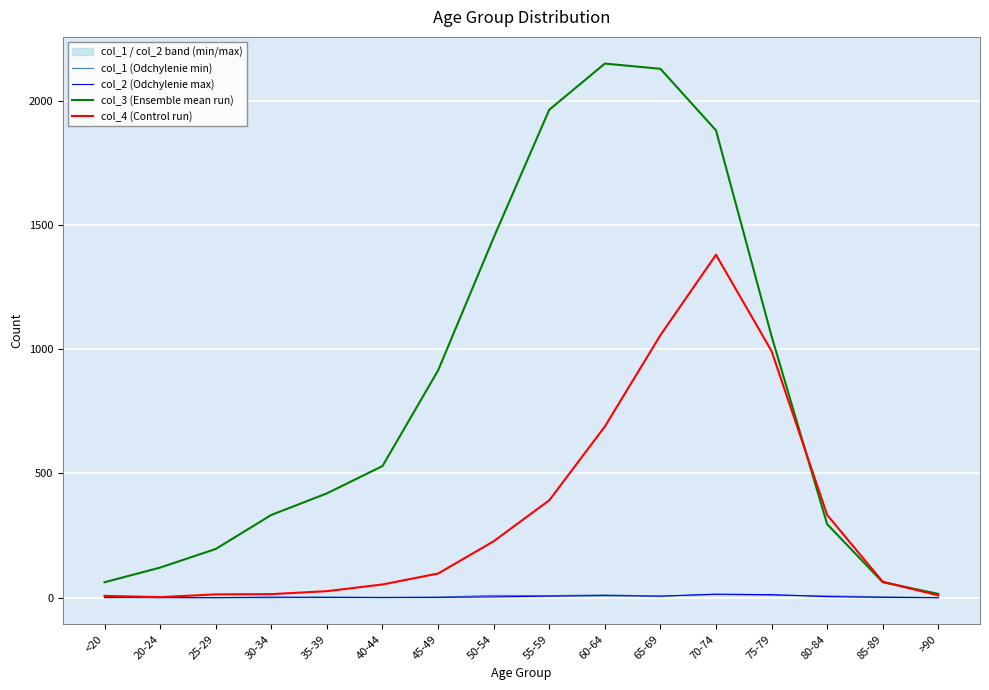

At which label is col_2 (Odchylenie max) closest to 7?

55-59